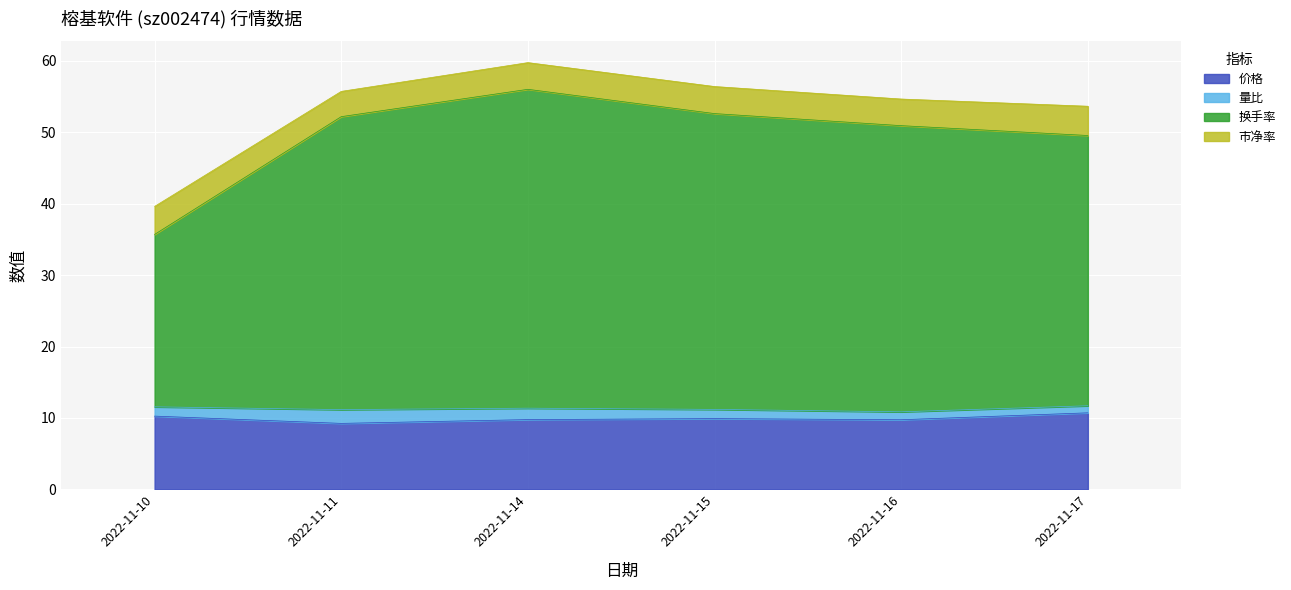

What are all the series names shown in the legend?

价格, 量比, 换手率, 市净率